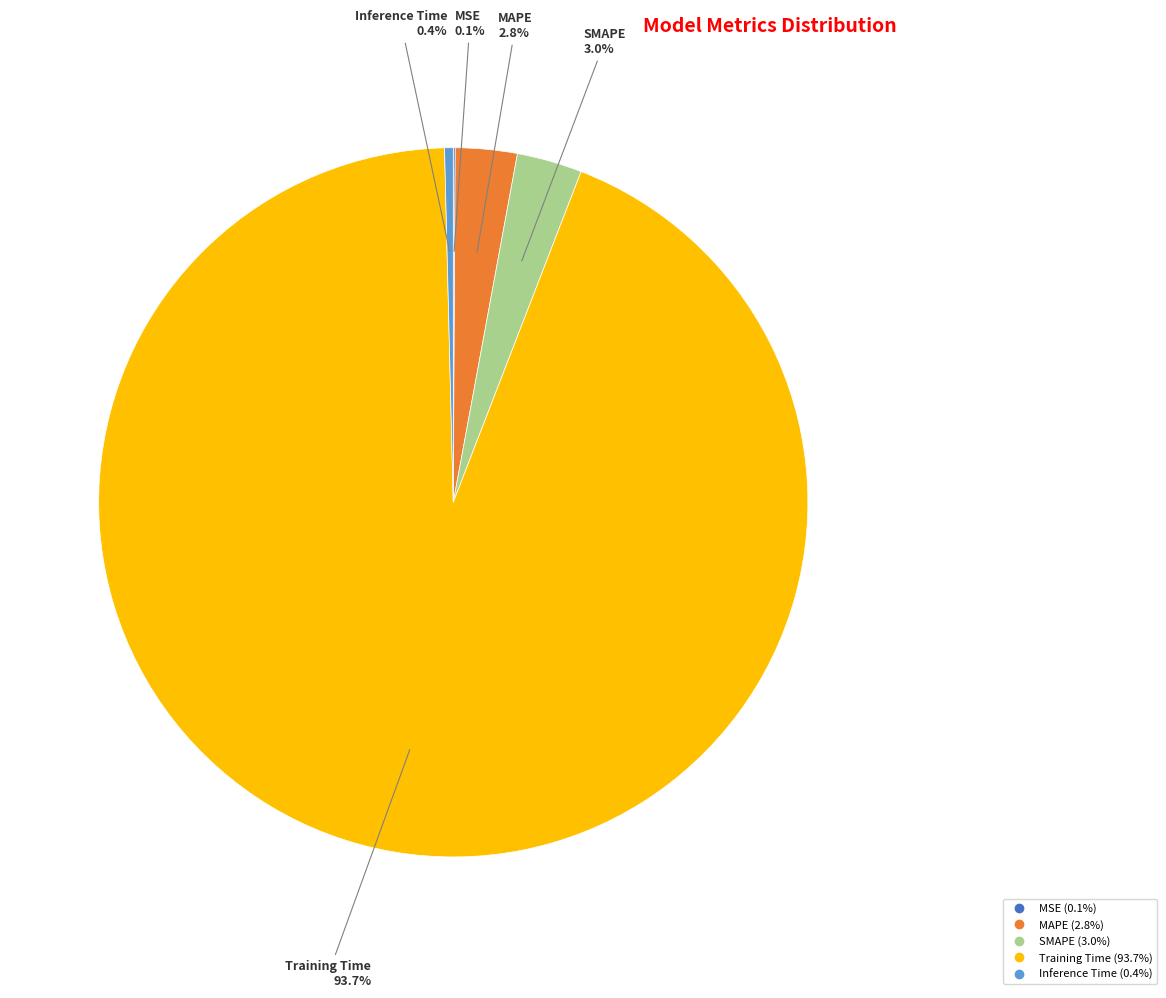

Which category has the biggest portion of the pie?

Training Time